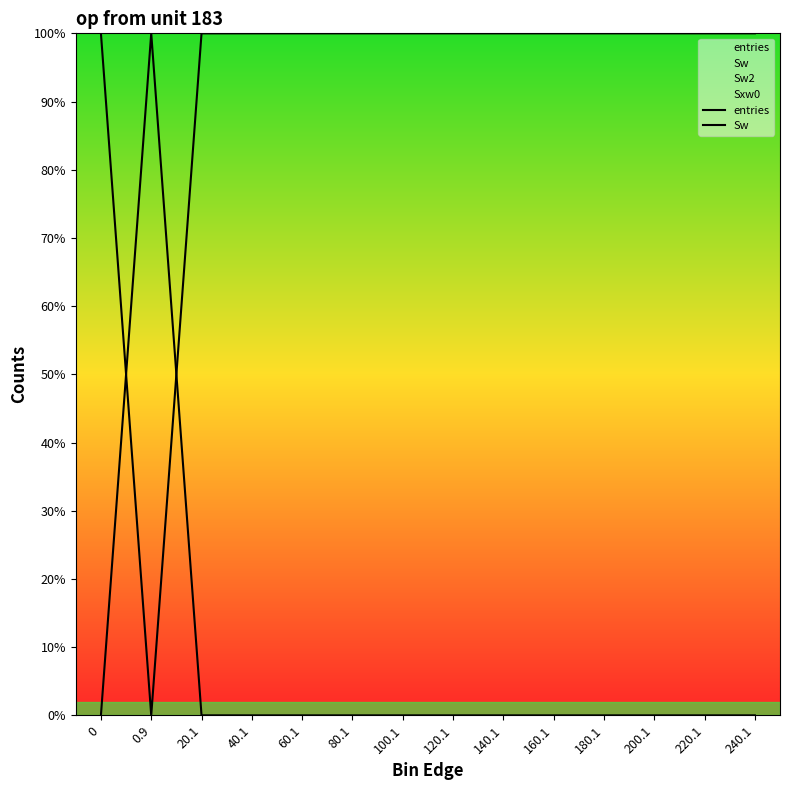

True or false: Sw has more than 1 points higher than both neighbors.

False